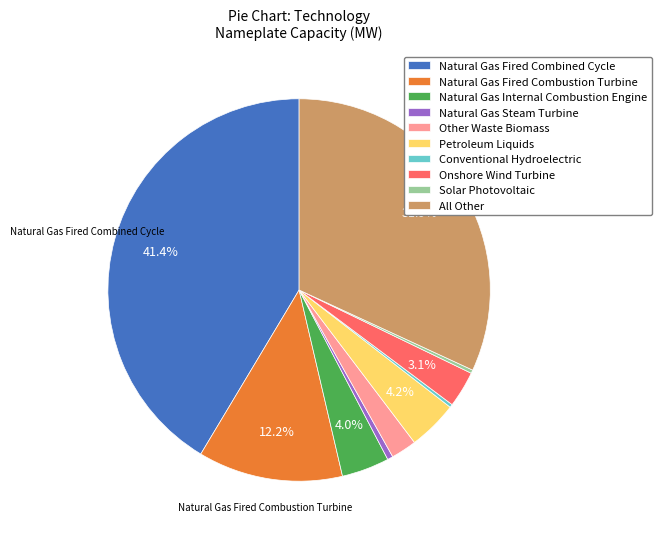

To the nearest percent, what percentage of the pie is Natural Gas Internal Combustion Engine?

4%